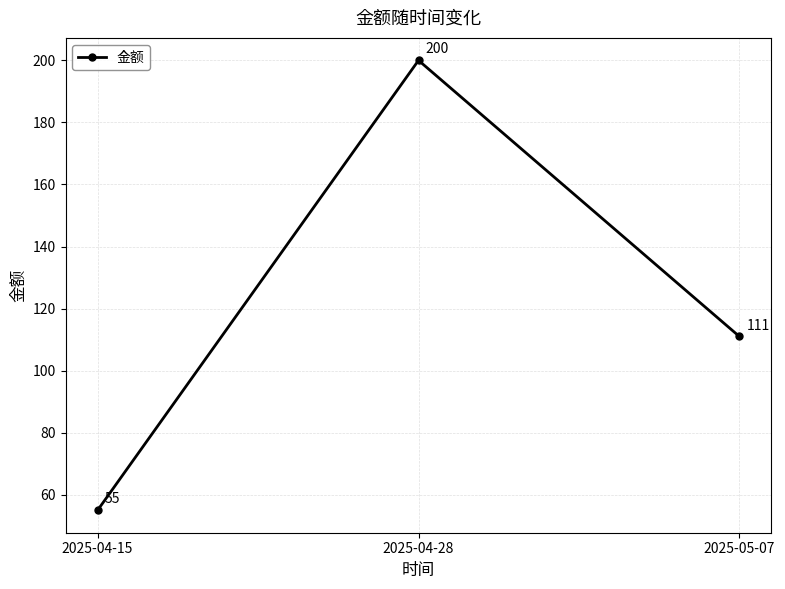

What is the value of the 2nd point from the left?

200